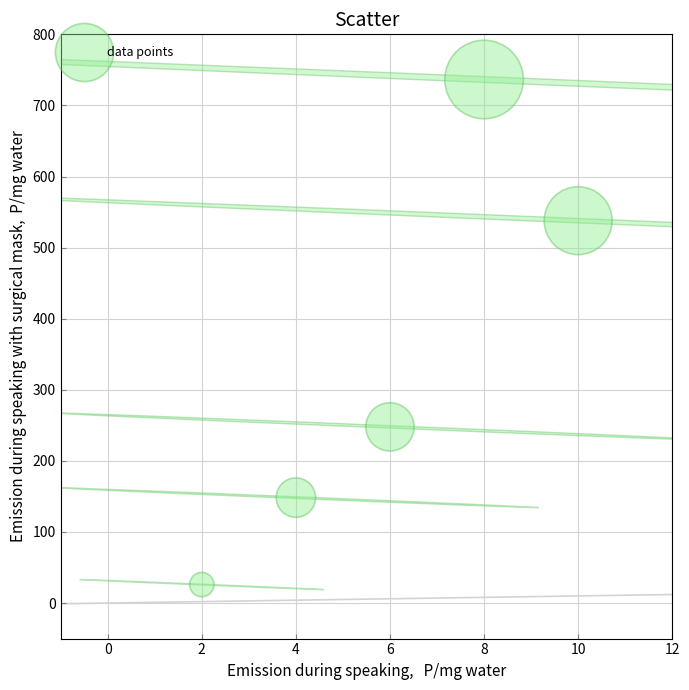

What Y value in the scatter plot is closest to 381?

247.8